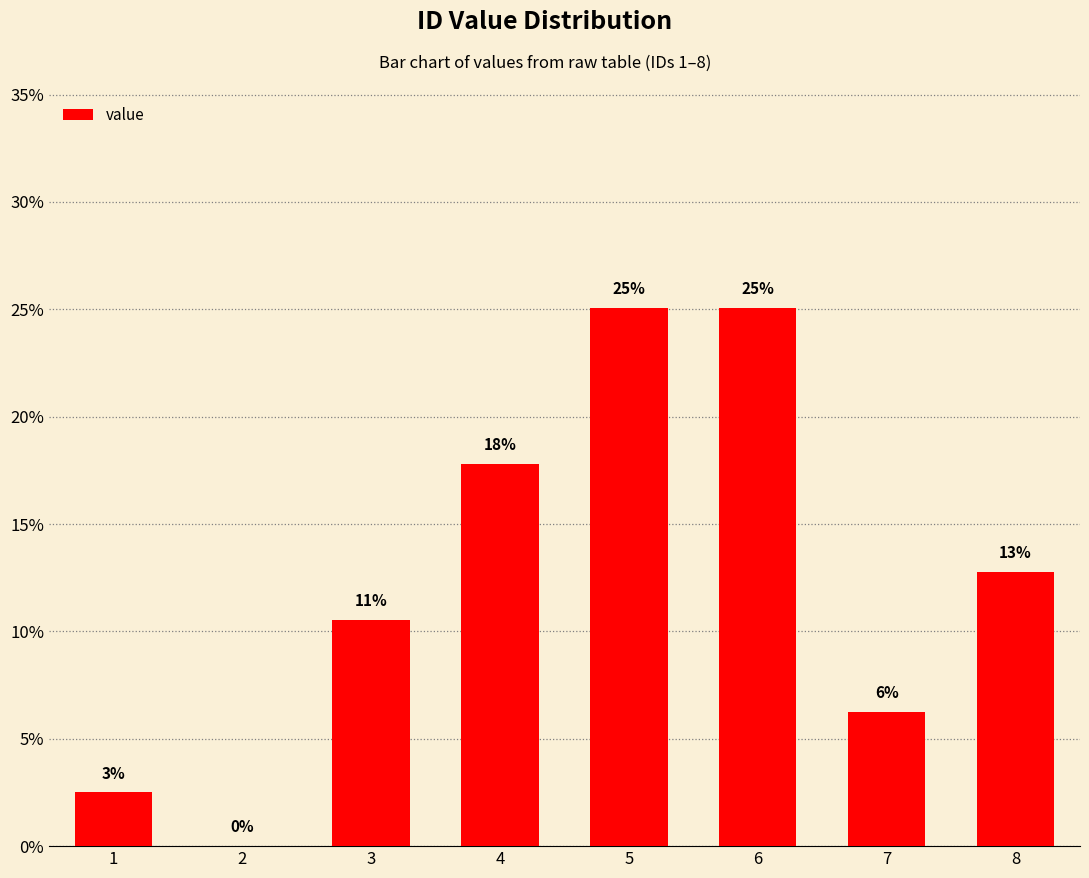

What is the sum of all values?

100.0